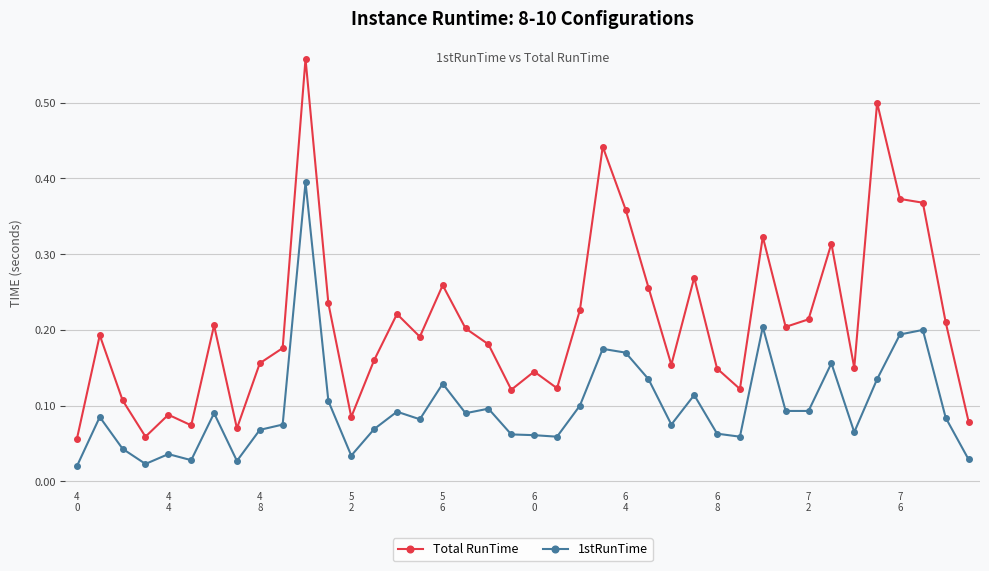

True or false: 1stRunTime and Total RunTime intersect in this chart.

False